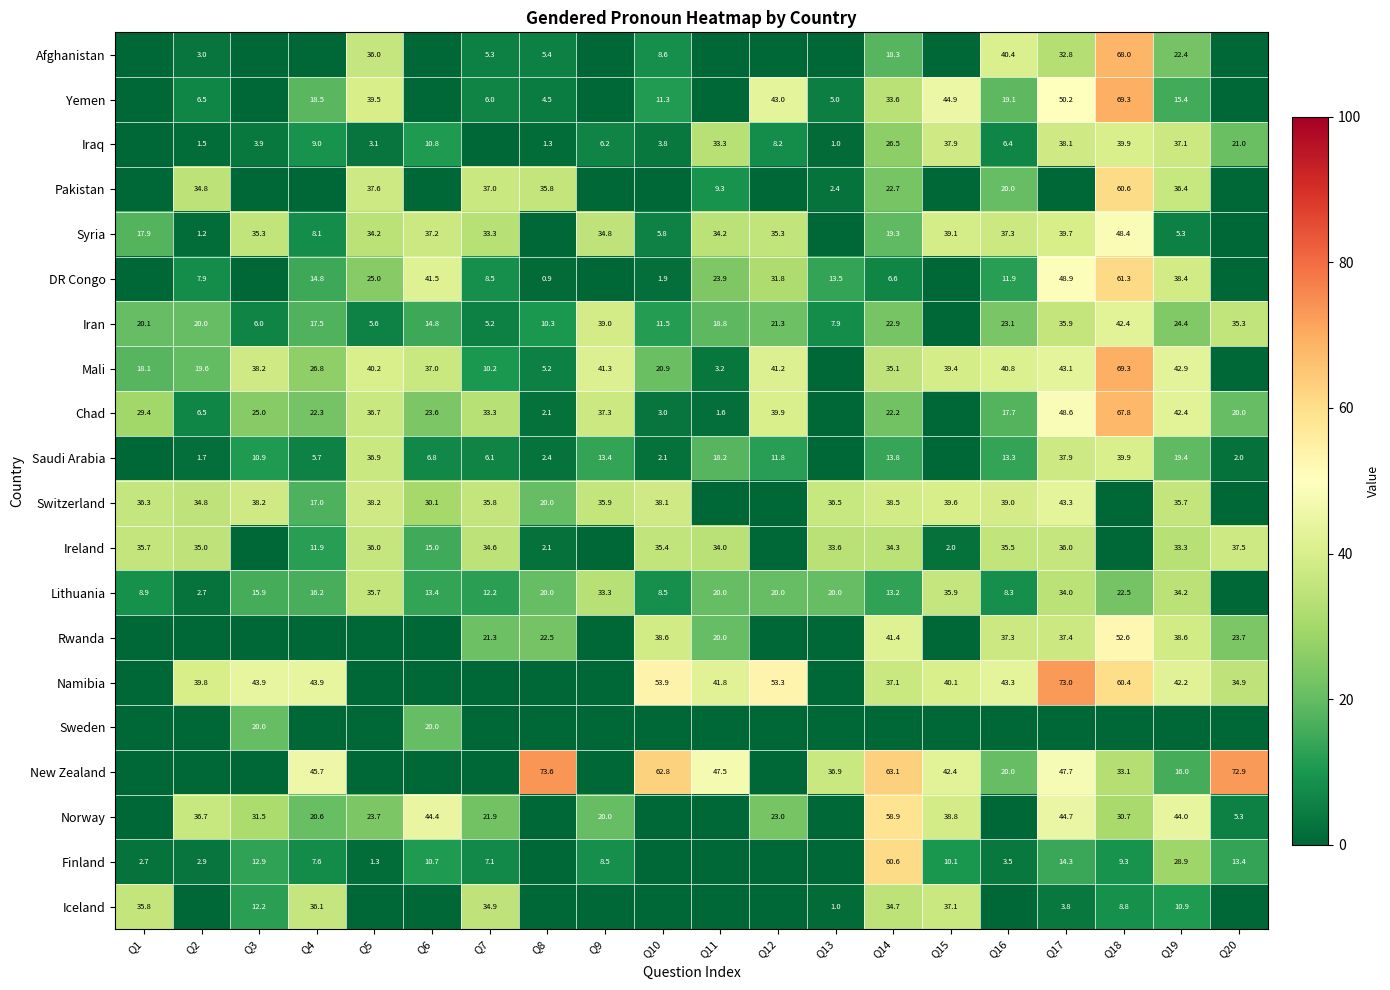

Is it true that Yemen equals 2.7 at Q7?

False